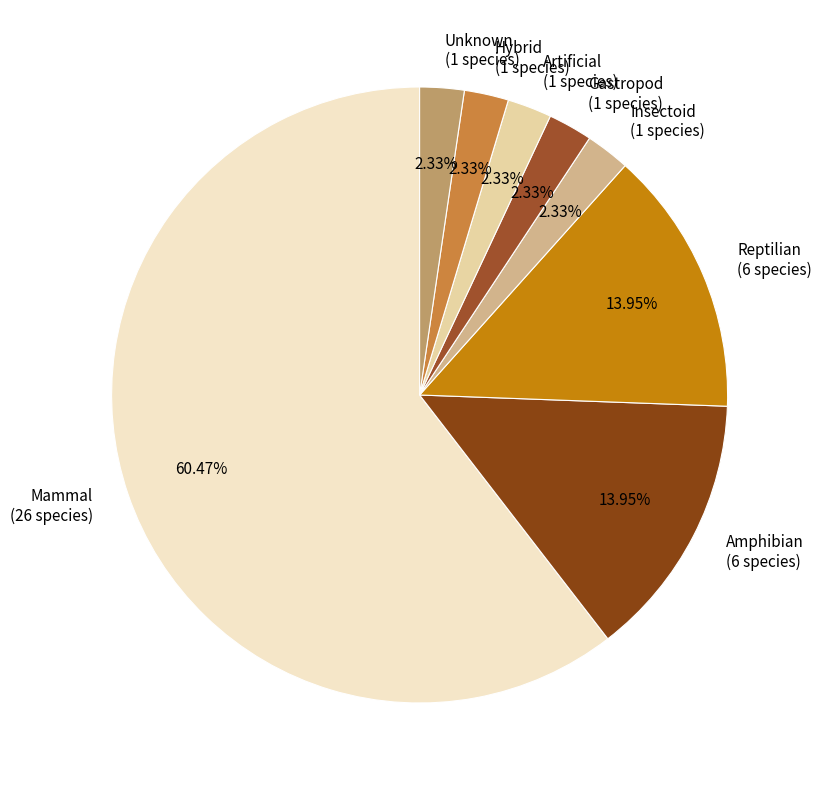

Does Mammal represent more than half of the total?

Yes